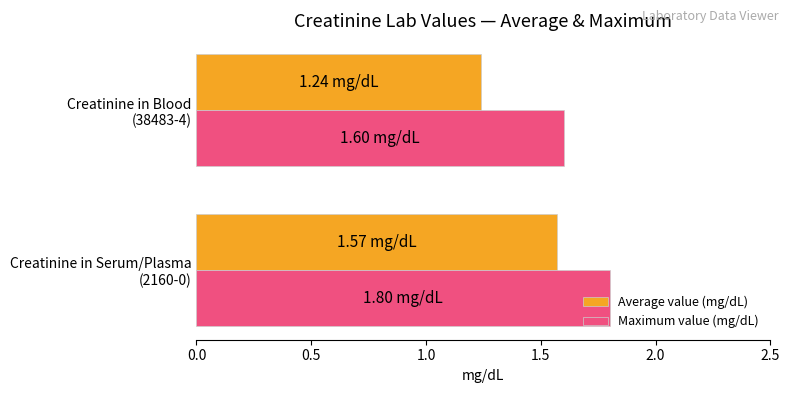

Rank the series by their maximum value, from highest to lowest.

Maximum value (mg/dL), Average value (mg/dL)